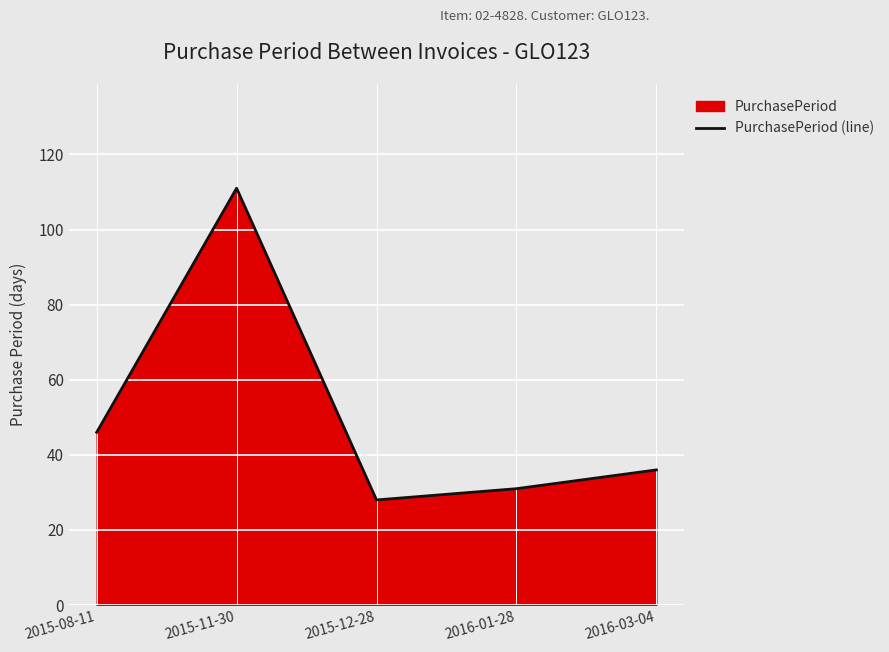

List the labels in order of value, smallest first.

2015-12-28, 2016-01-28, 2016-03-04, 2015-08-11, 2015-11-30